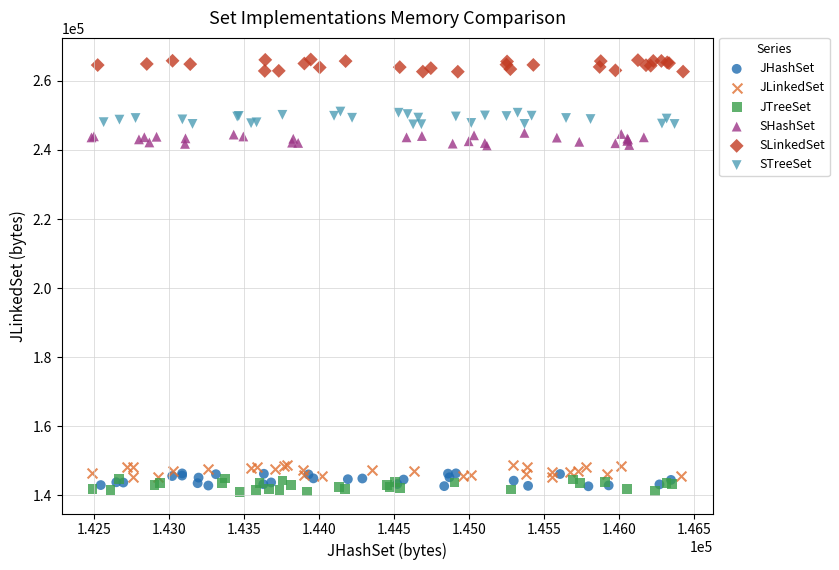

Which series contains the lowest Y value?

JTreeSet